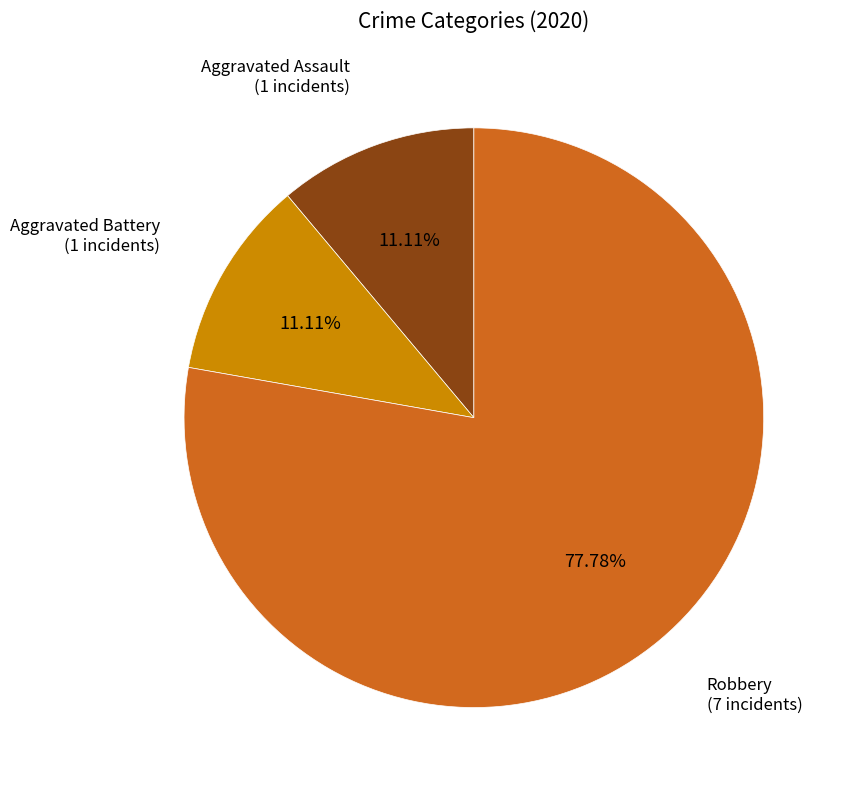

Do Aggravated Battery and Aggravated Assault together represent more than half of the pie?

No